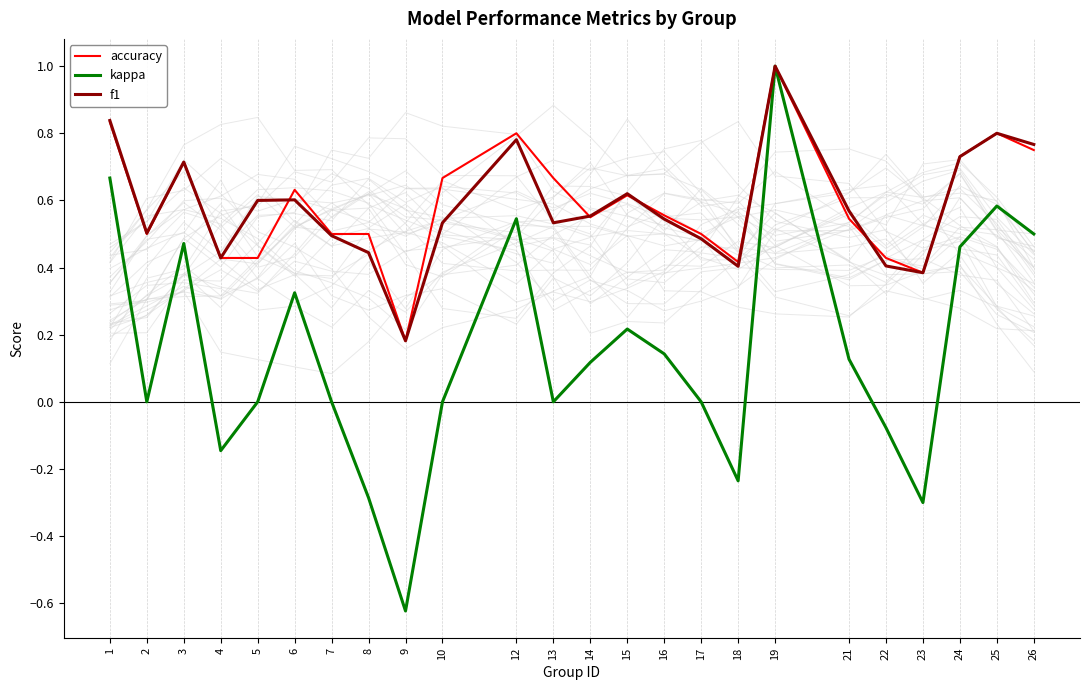

Rank the series at 12 from lowest to highest value.

kappa, f1, accuracy